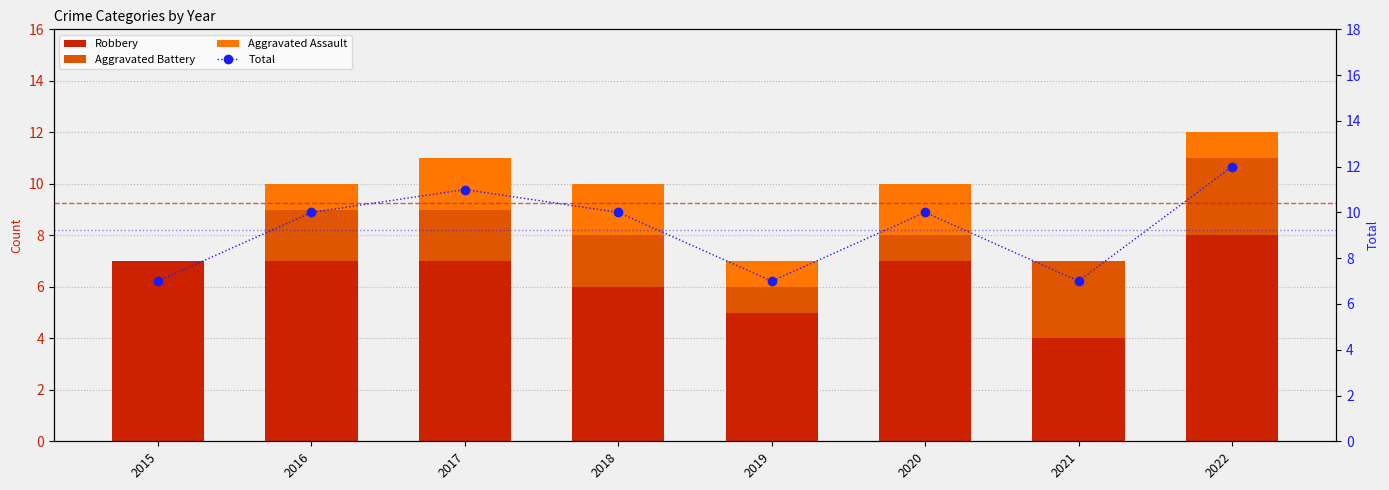

At which category is the sum across all series the highest?

2022